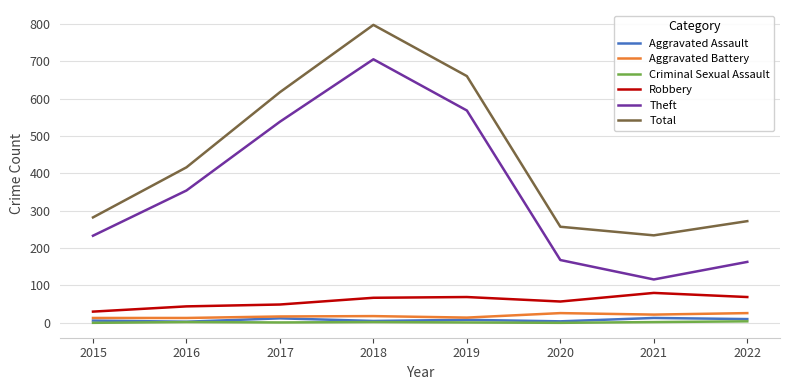

What is the maximum value shown in the chart?

797